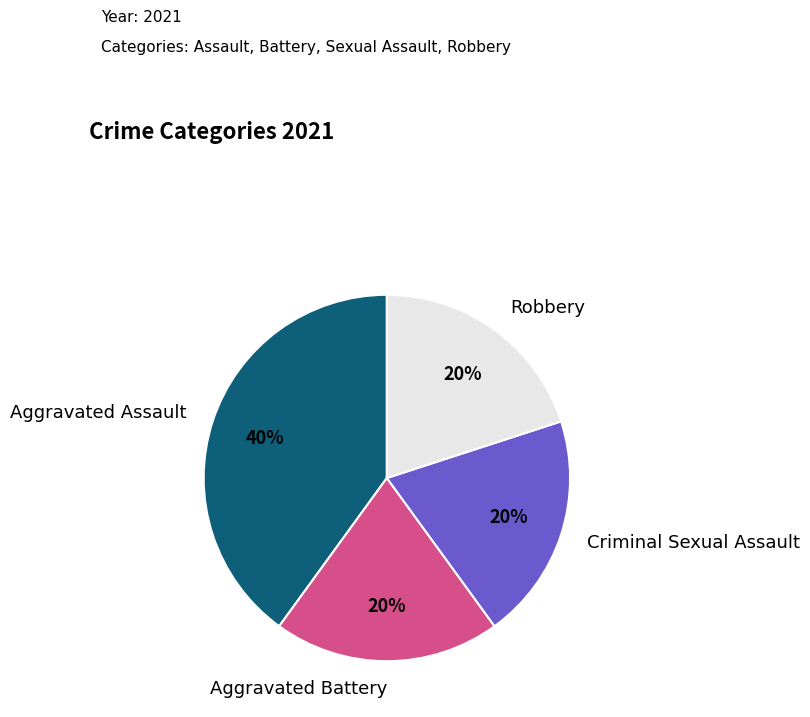

To the nearest percent, what is the difference between the largest and smallest slice percentages?

20%